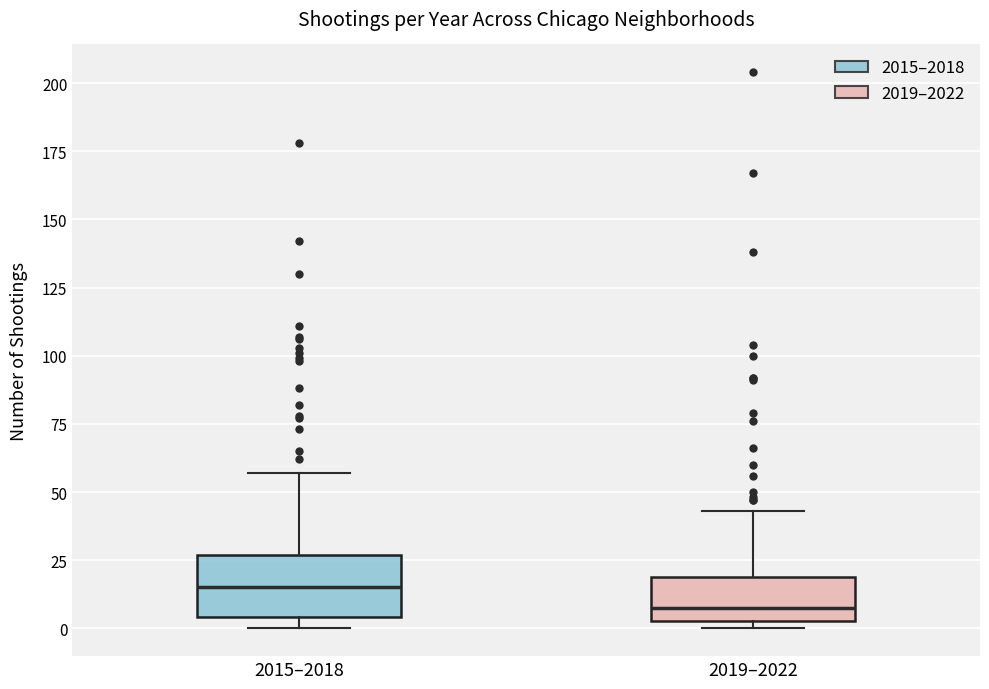

Reading left to right, transcribe this box plot: for each box, give where its median line is, the range the box spans, and where its two whiskers end, as read against the y-axis. The values are not printed on the chart, so give them approximately, as read against the axis.

2015–2018: median 15, box 5 to 25, whiskers 0 to 55
2019–2022: median 10, box 5 to 20, whiskers 0 to 45